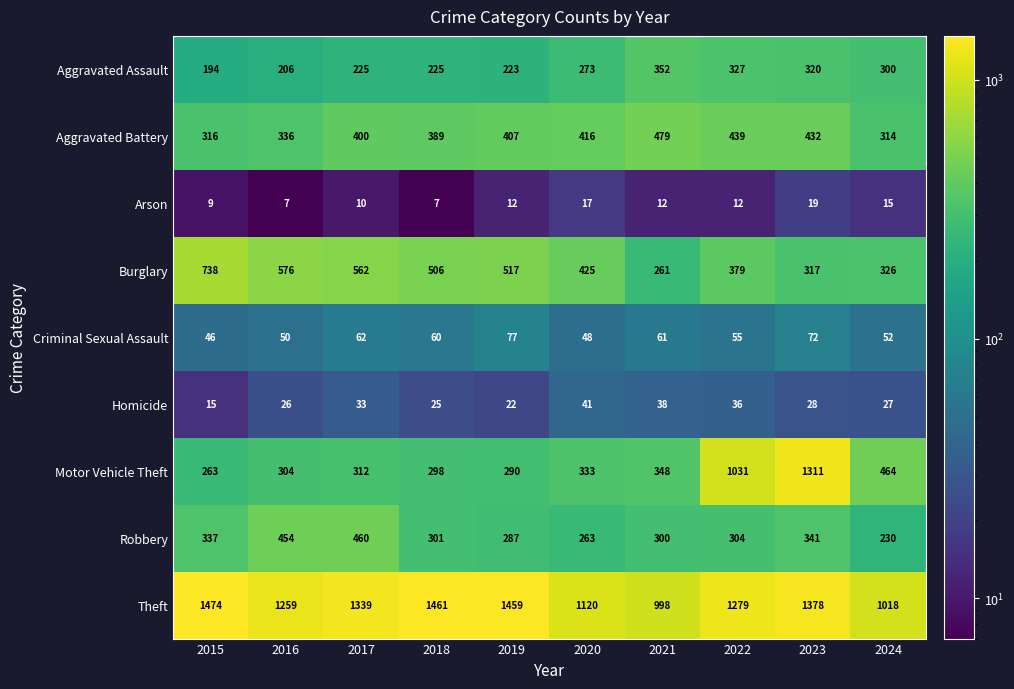

What value does the Criminal Sexual Assault series have at 2021, to the nearest 10?

60